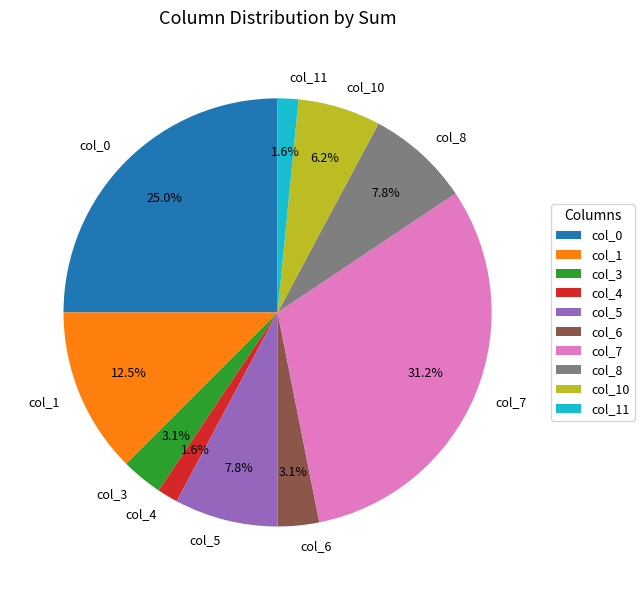

To the nearest percent, what is the combined percentage of col_5 and col_3?

11%